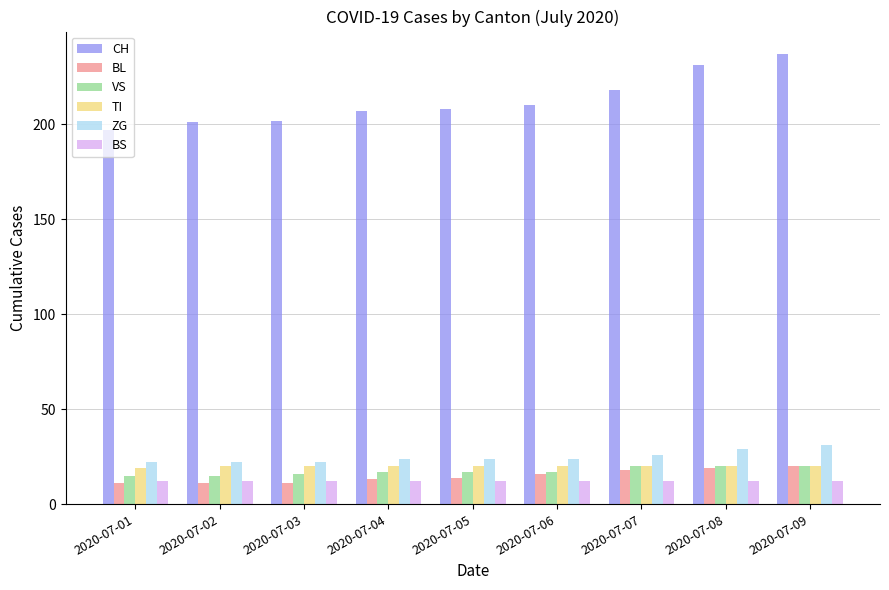

What is the value of the BL bar at the 6th from the left?

16